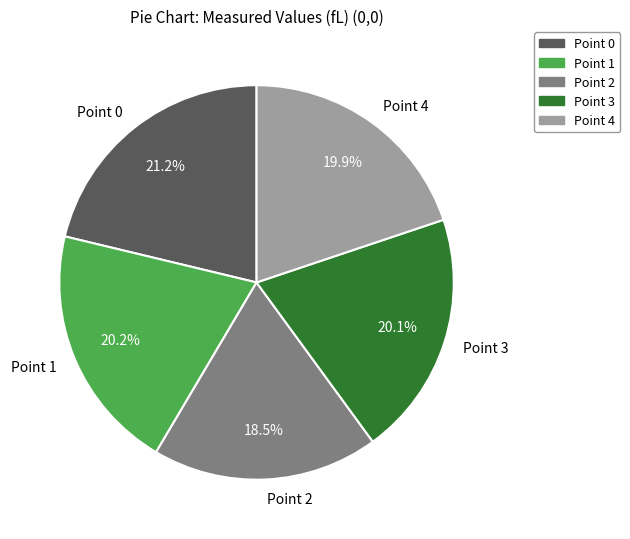

Is there any slice that represents more than half of the pie?

No